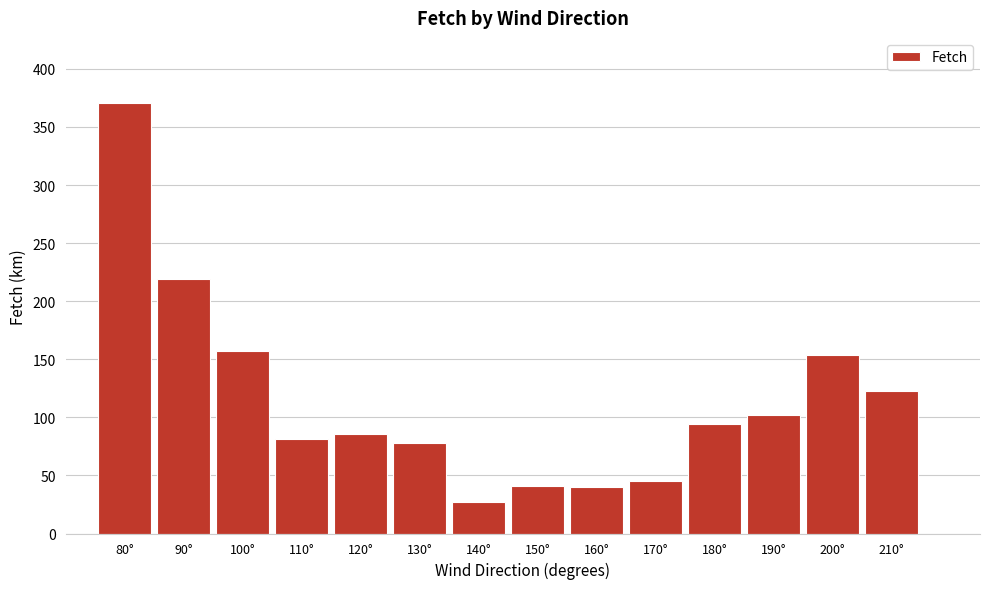

What is the minimum value shown in the chart?

27